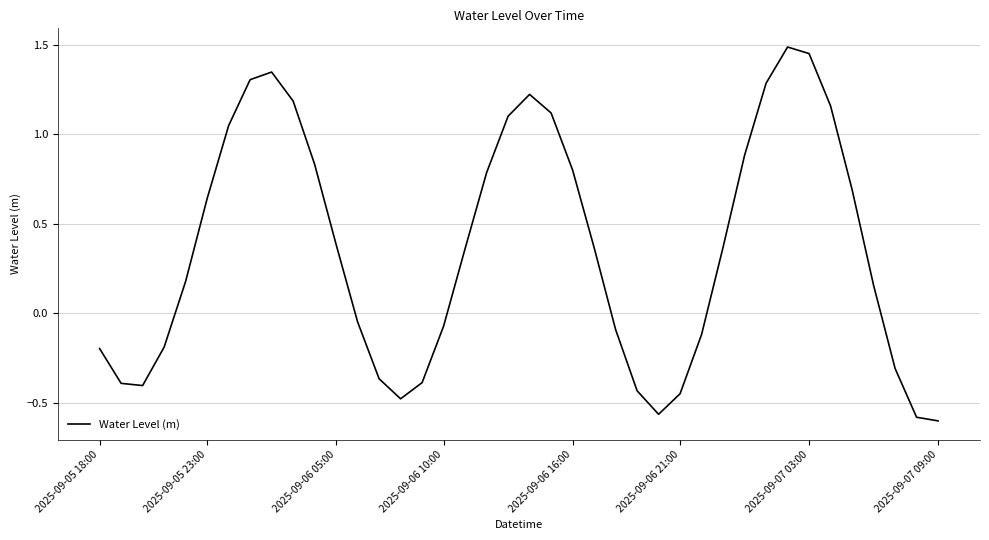

What is the difference between the maximum and minimum values?

2.1